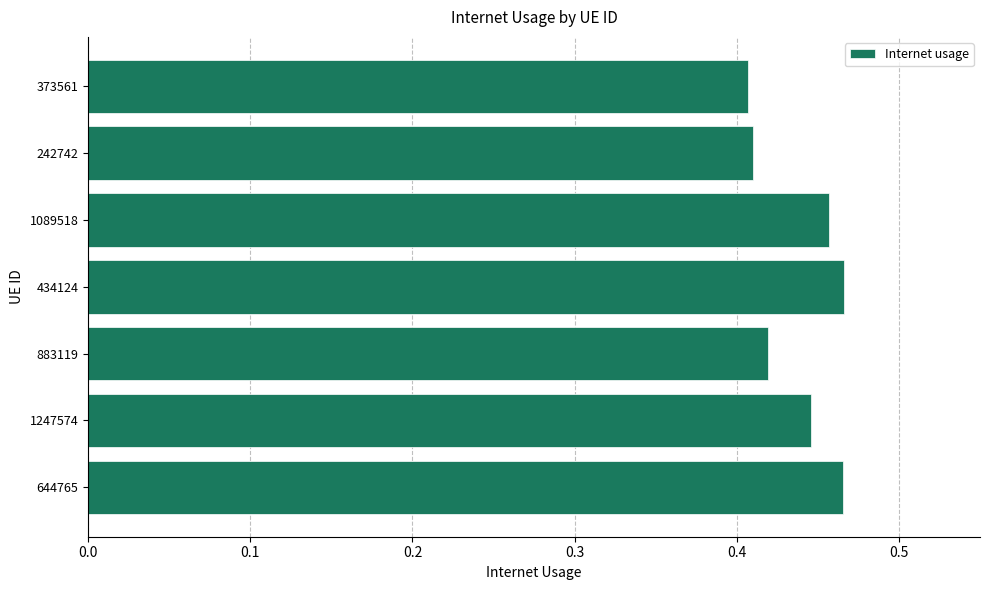

How many values are between 0 and 1?

7